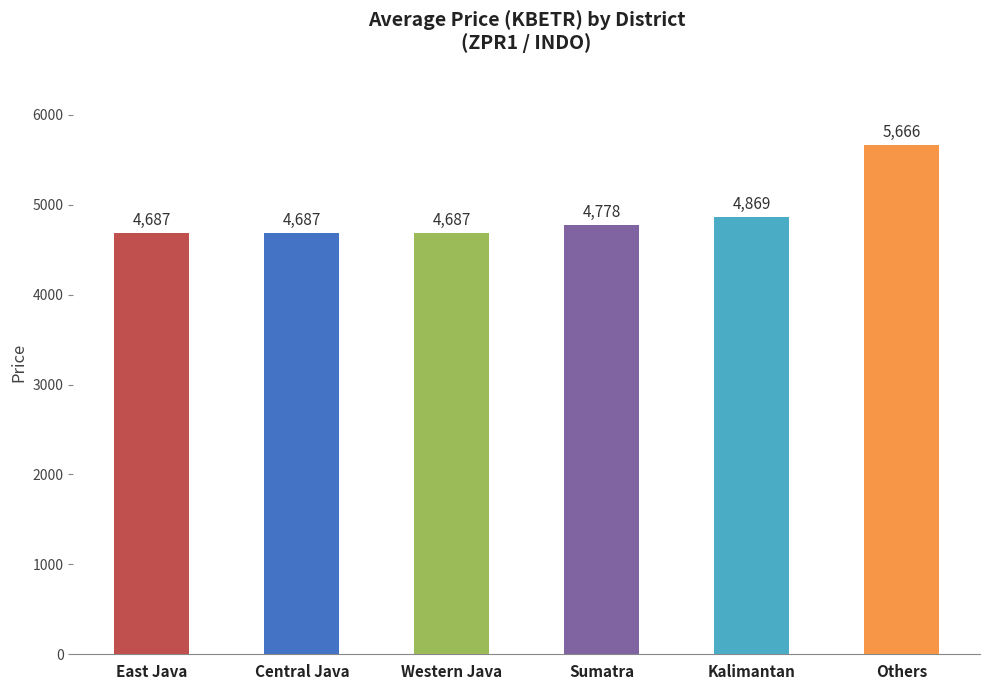

What position from the right is Sumatra?

3